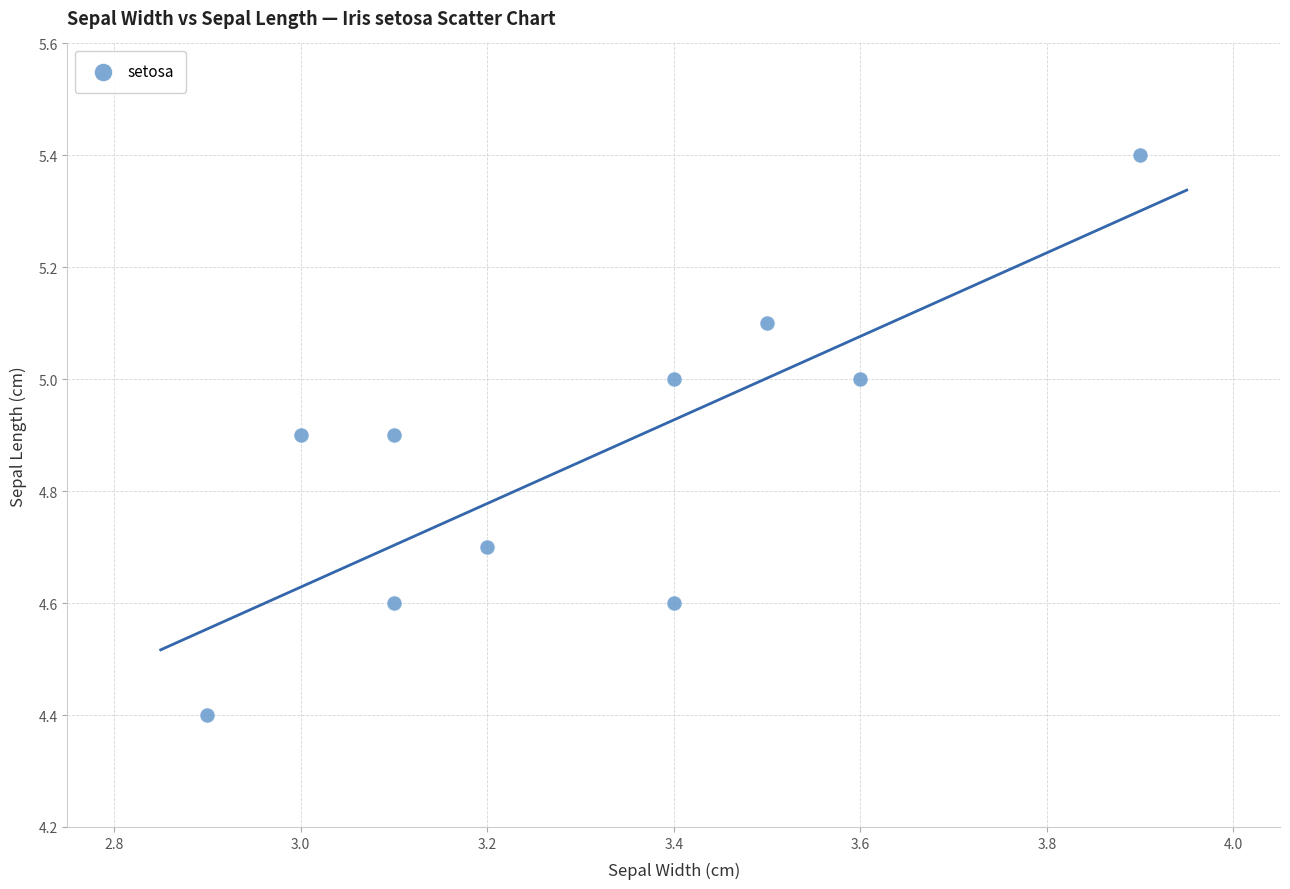

What is the range of Y values (max minus min)?

1.0